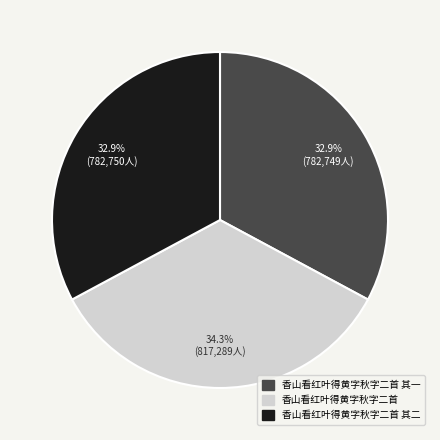

Is there any slice that represents more than half of the pie?

No